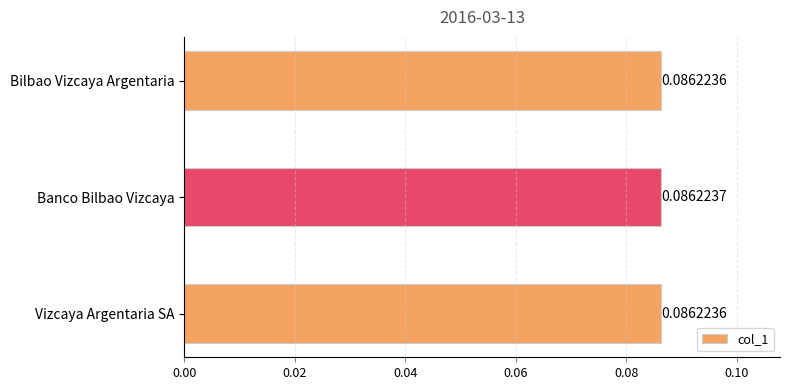

What is the sum of all values?

0.3